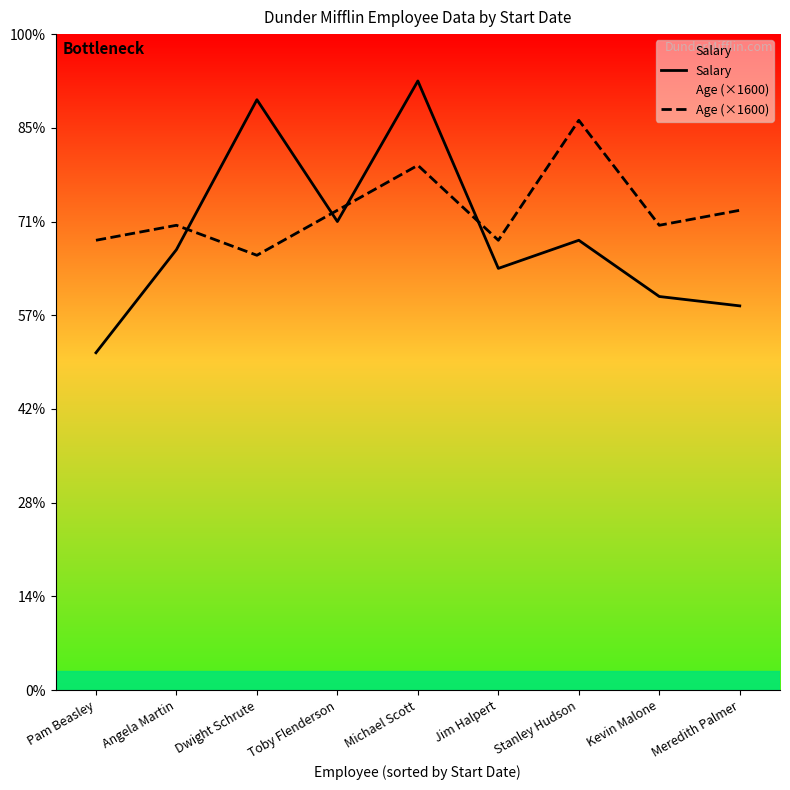

Reading left to right, list all the values displayed in this chart.

Salary: Pam Beasley=36000	Angela Martin=47000	Dwight Schrute=63000	Toby Flenderson=50000	Michael Scott=65000	Jim Halpert=45000	Stanley Hudson=48000	Kevin Malone=42000	Meredith Palmer=41000
Age (×1600): Pam Beasley=48000	Angela Martin=49600	Dwight Schrute=46400	Toby Flenderson=51200	Michael Scott=56000	Jim Halpert=48000	Stanley Hudson=60800	Kevin Malone=49600	Meredith Palmer=51200